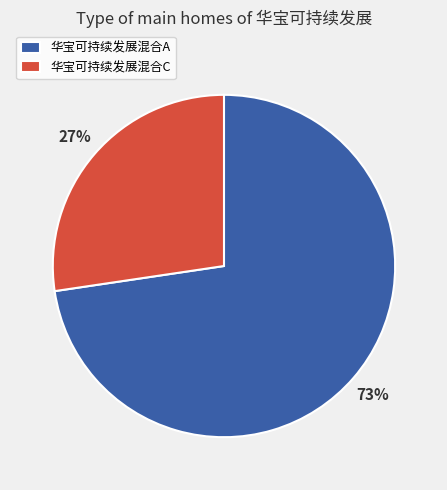

Which slice is the largest?

华宝可持续发展混合A